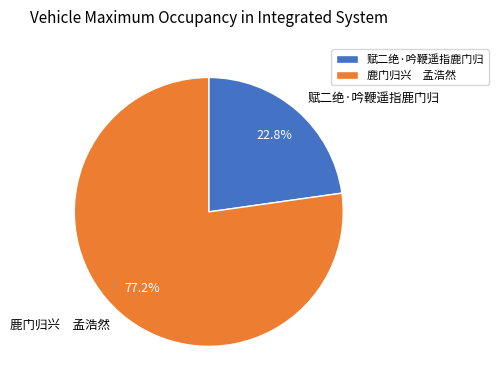

To the nearest percent, what is the average slice percentage?

50%